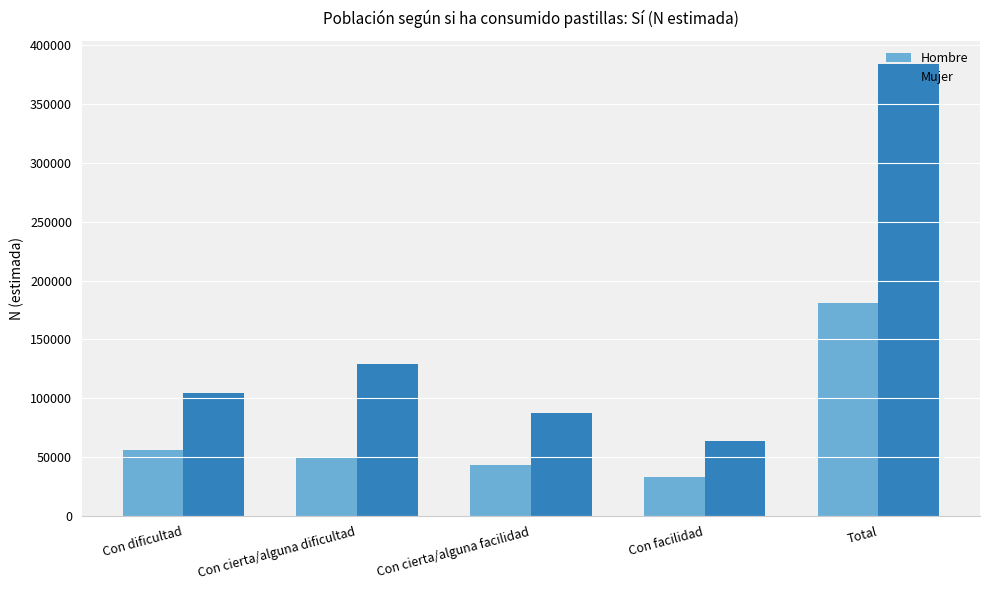

What is the maximum value shown in the chart?

384445